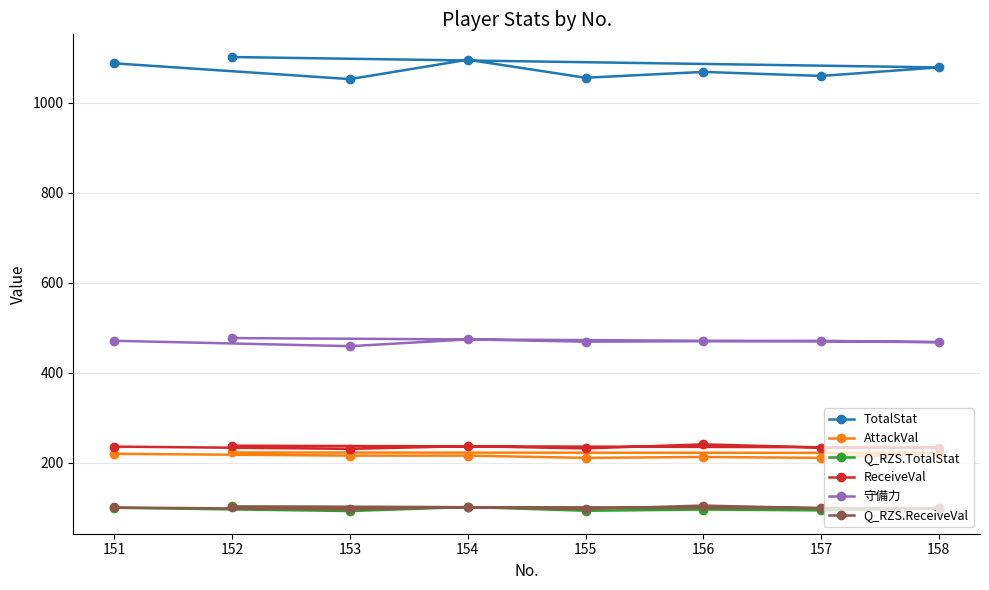

True or false: ReceiveVal and 守備力 cross at least once.

False